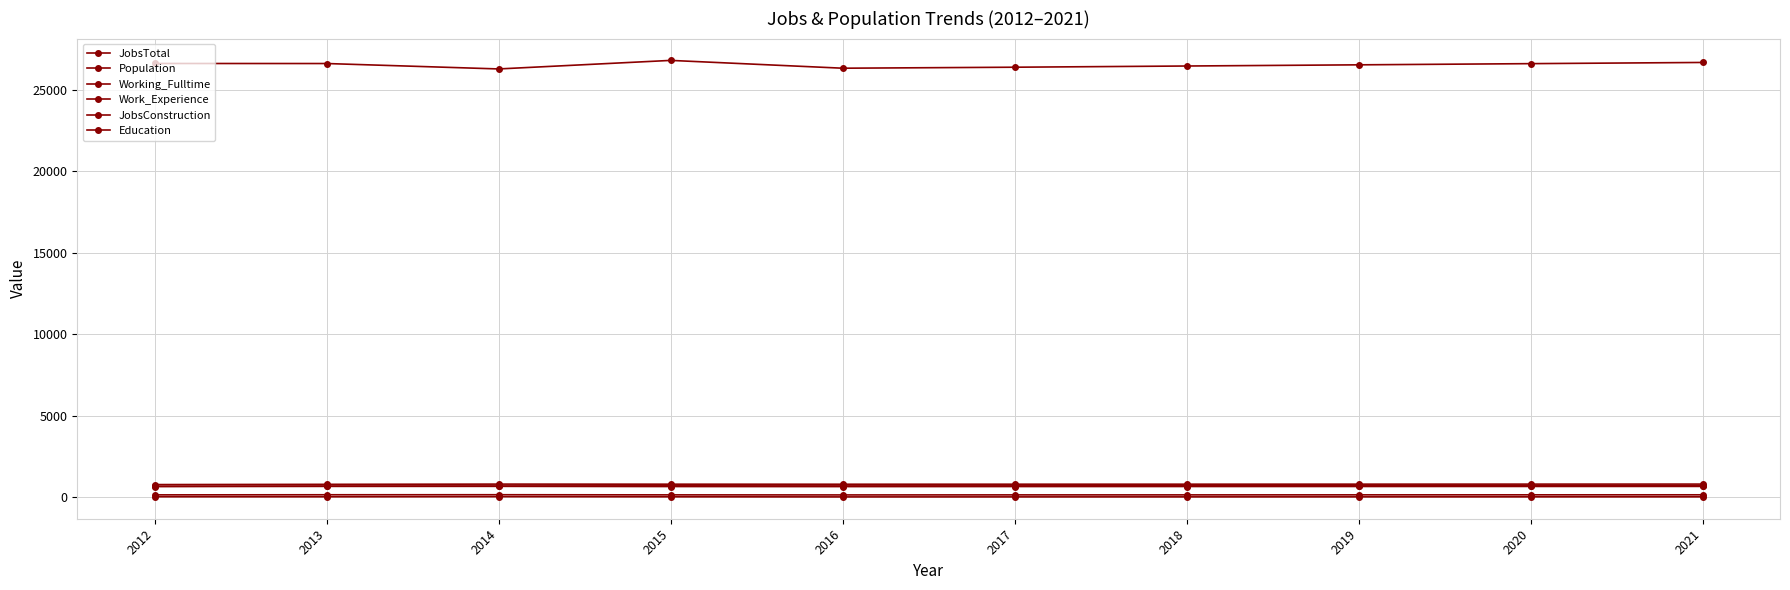

Which has a higher value, 2020 or 2019?

2020